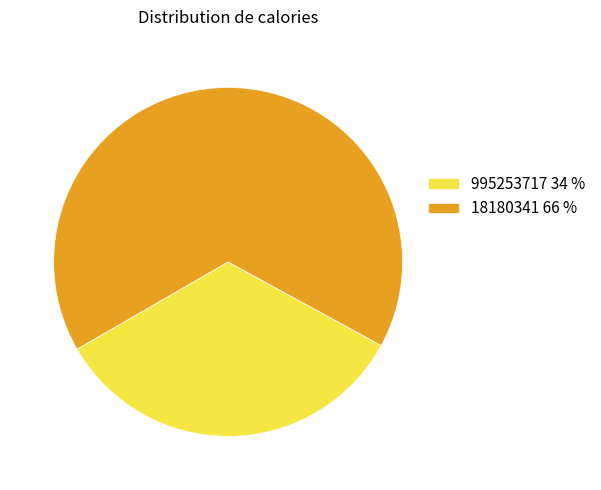

How many segments does this pie chart have?

2